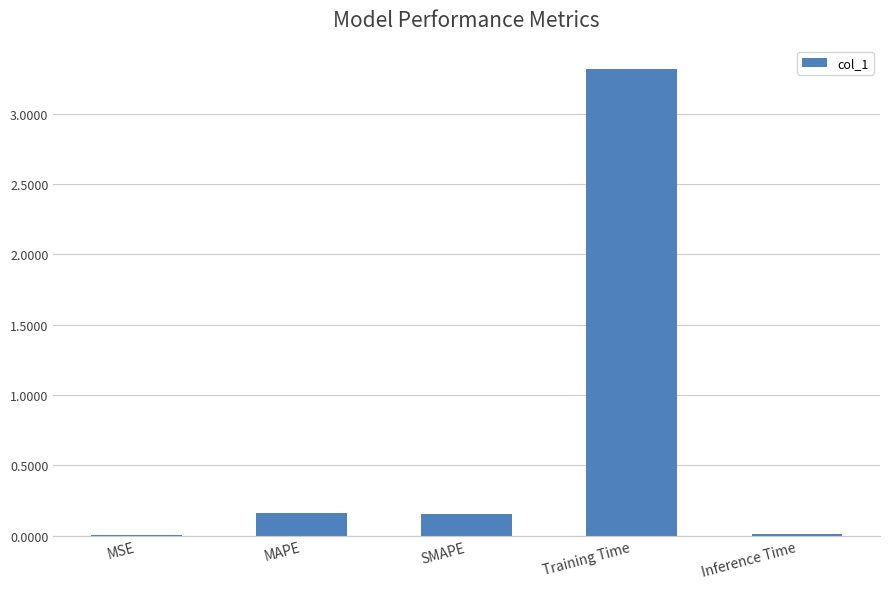

Between MAPE and Inference Time, which is larger?

MAPE